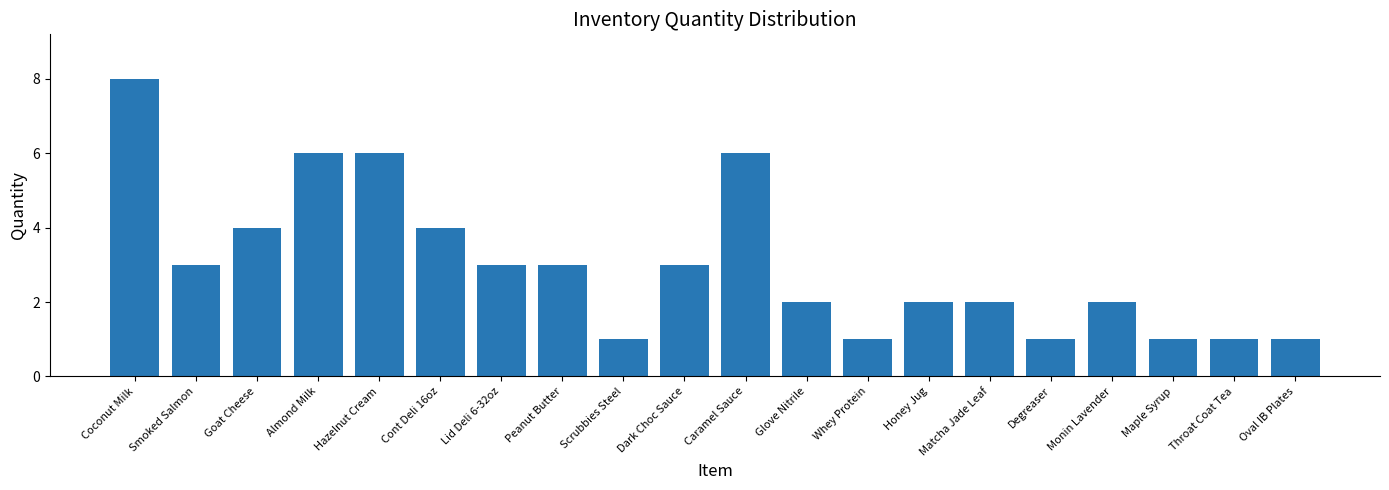

What is the difference between the values at Honey Jug and Scrubbies Steel?

1